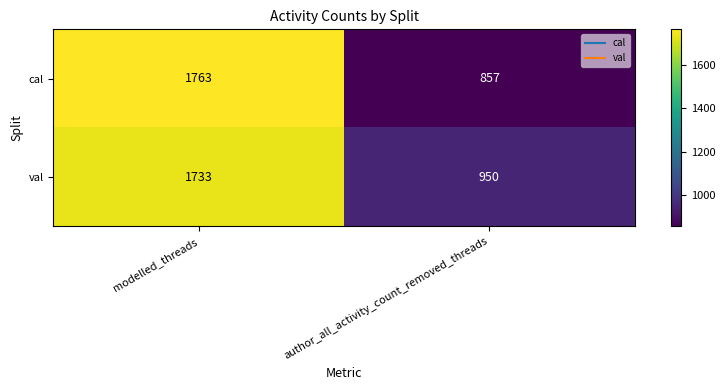

What is the spread (max minus min) of values at author_all_activity_count_removed_threads?

93